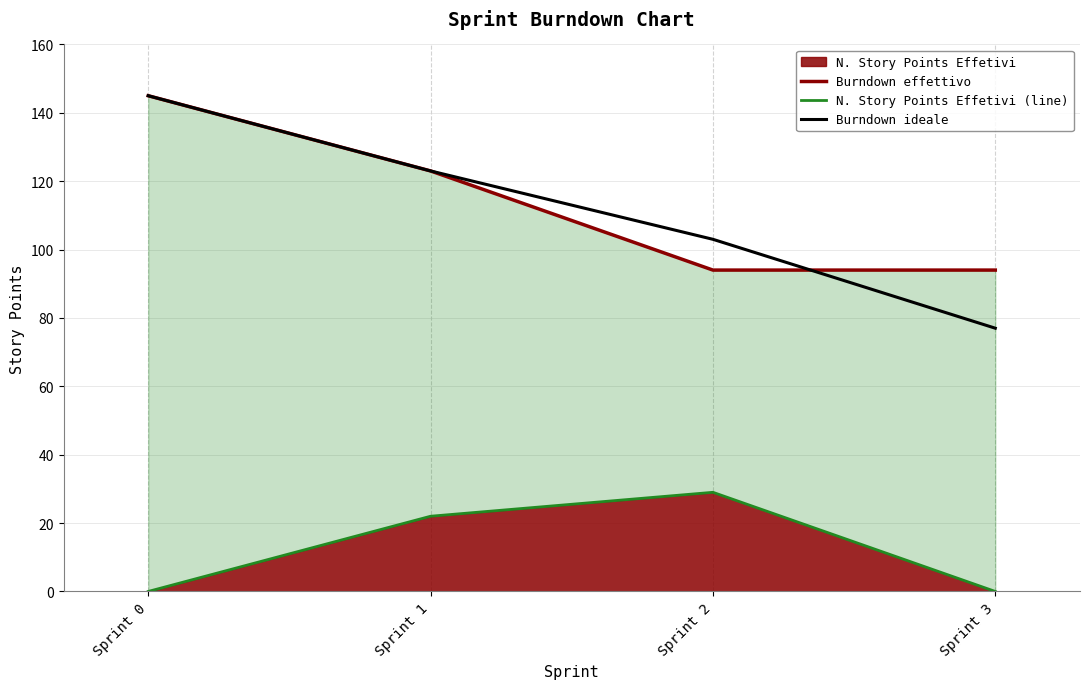

What is the minimum value for Burndown ideale?

77